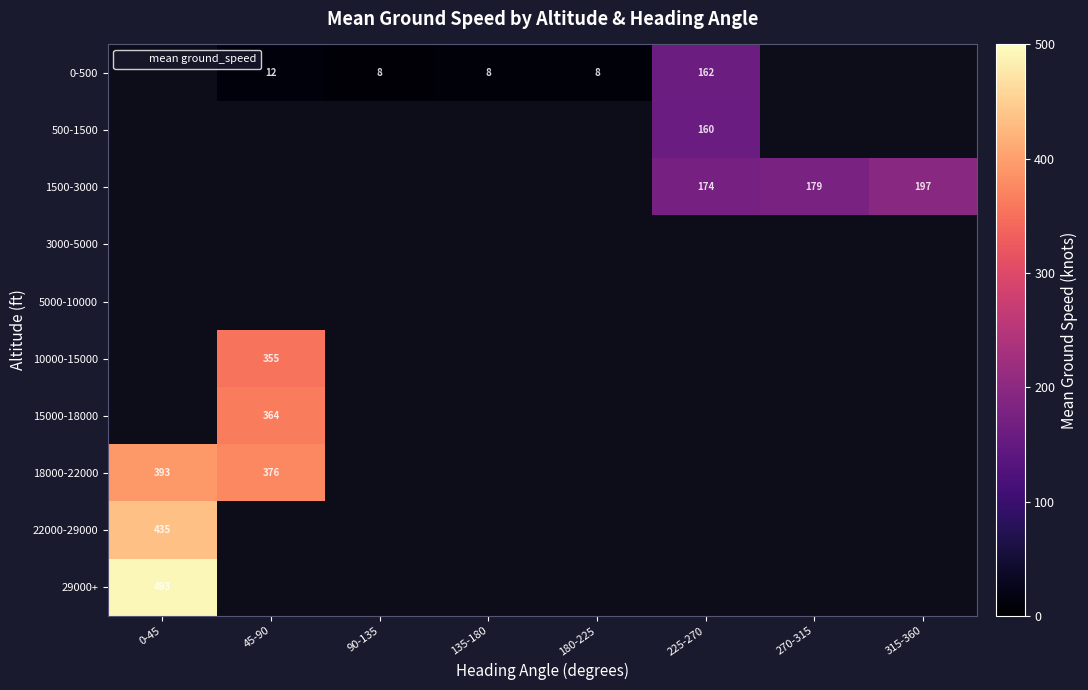

What is the minimum value for 29000+?

493.4